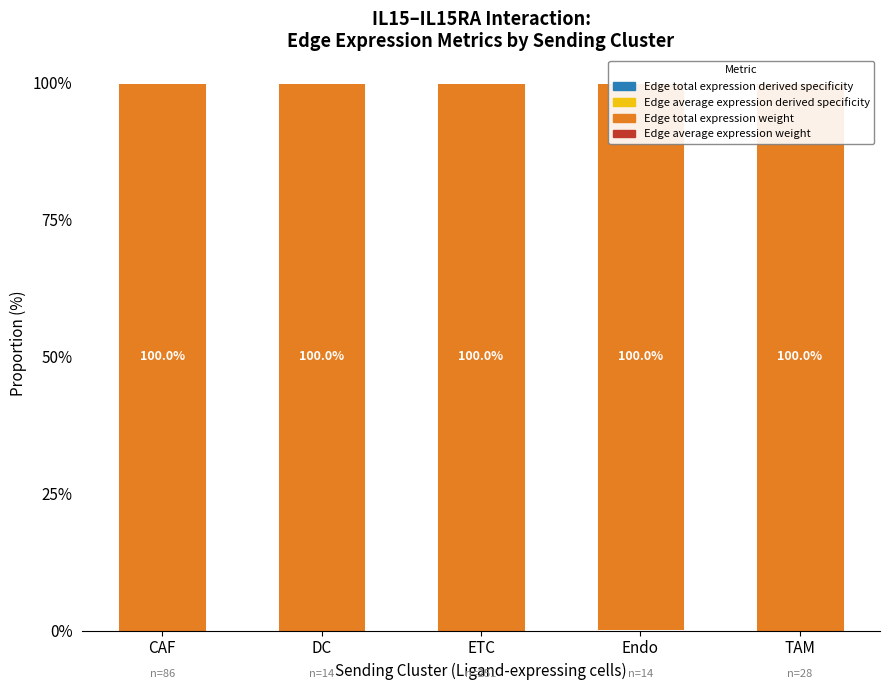

Which series changed the most between ETC and Endo?

Edge total expression weight